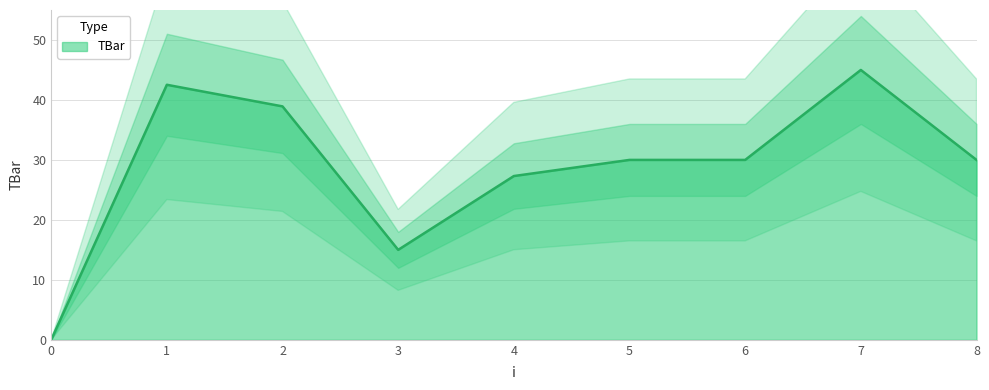

How many values exceed 30?

3